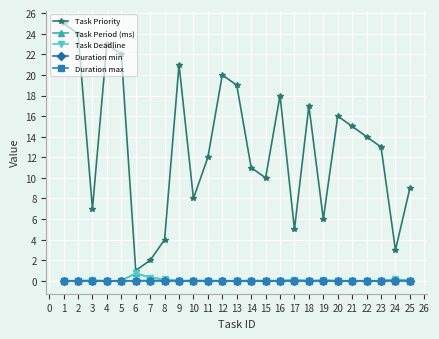

List the labels in order of Task Priority value, largest first.

1, 2, 4, 5, 9, 12, 13, 16, 18, 20, 21, 22, 23, 11, 14, 15, 25, 10, 3, 19, 17, 8, 24, 7, 6